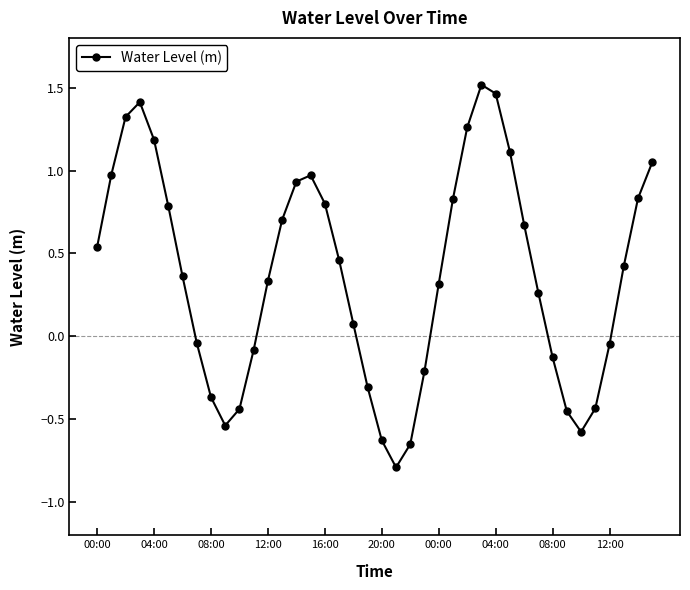

What is the smallest value displayed?

-0.8